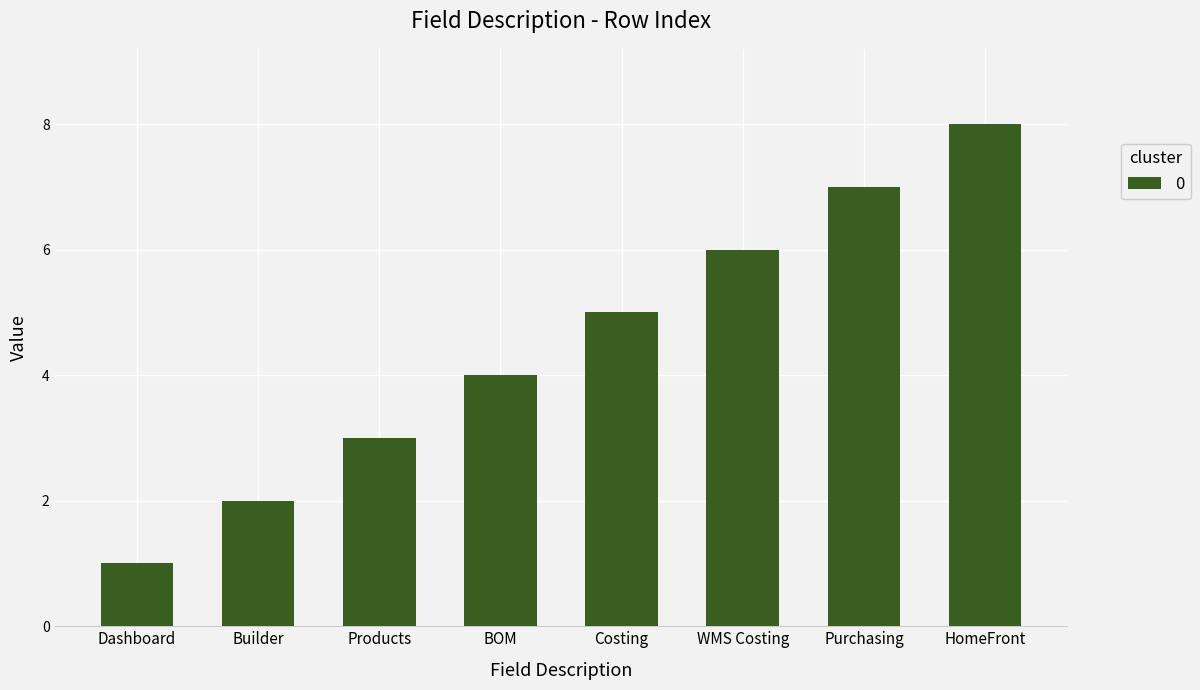

What is the label of the 1st bar from the left?

Dashboard